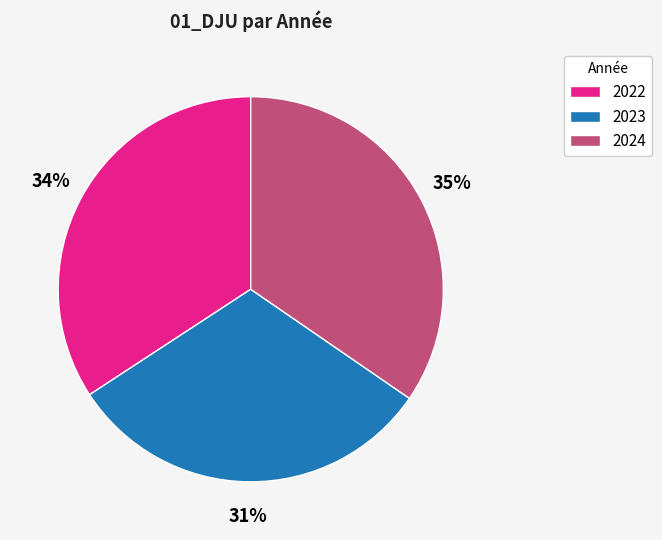

Count the number of slices in the pie.

3